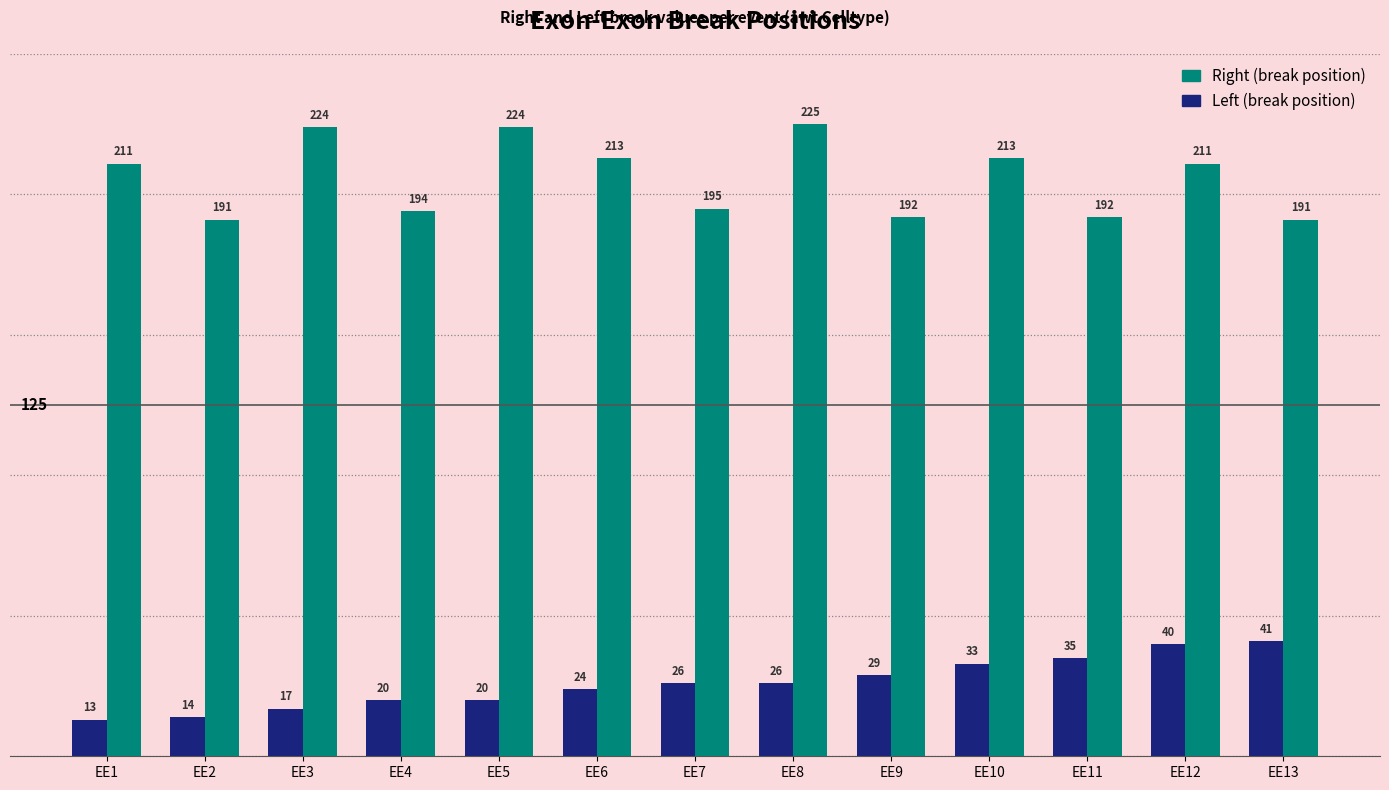

What is the difference between the highest and lowest values at EE7?

169